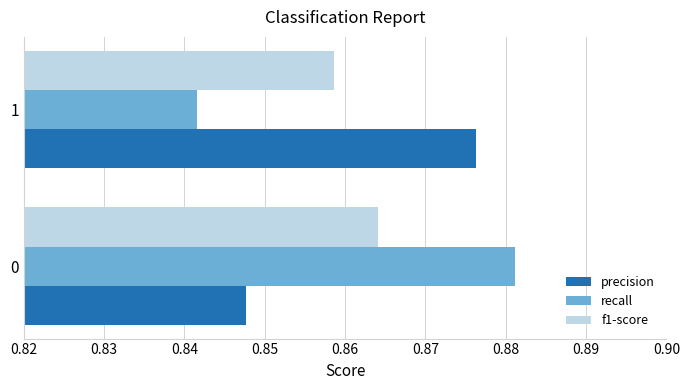

At 1, list the series in order from smallest to largest.

recall, f1-score, precision